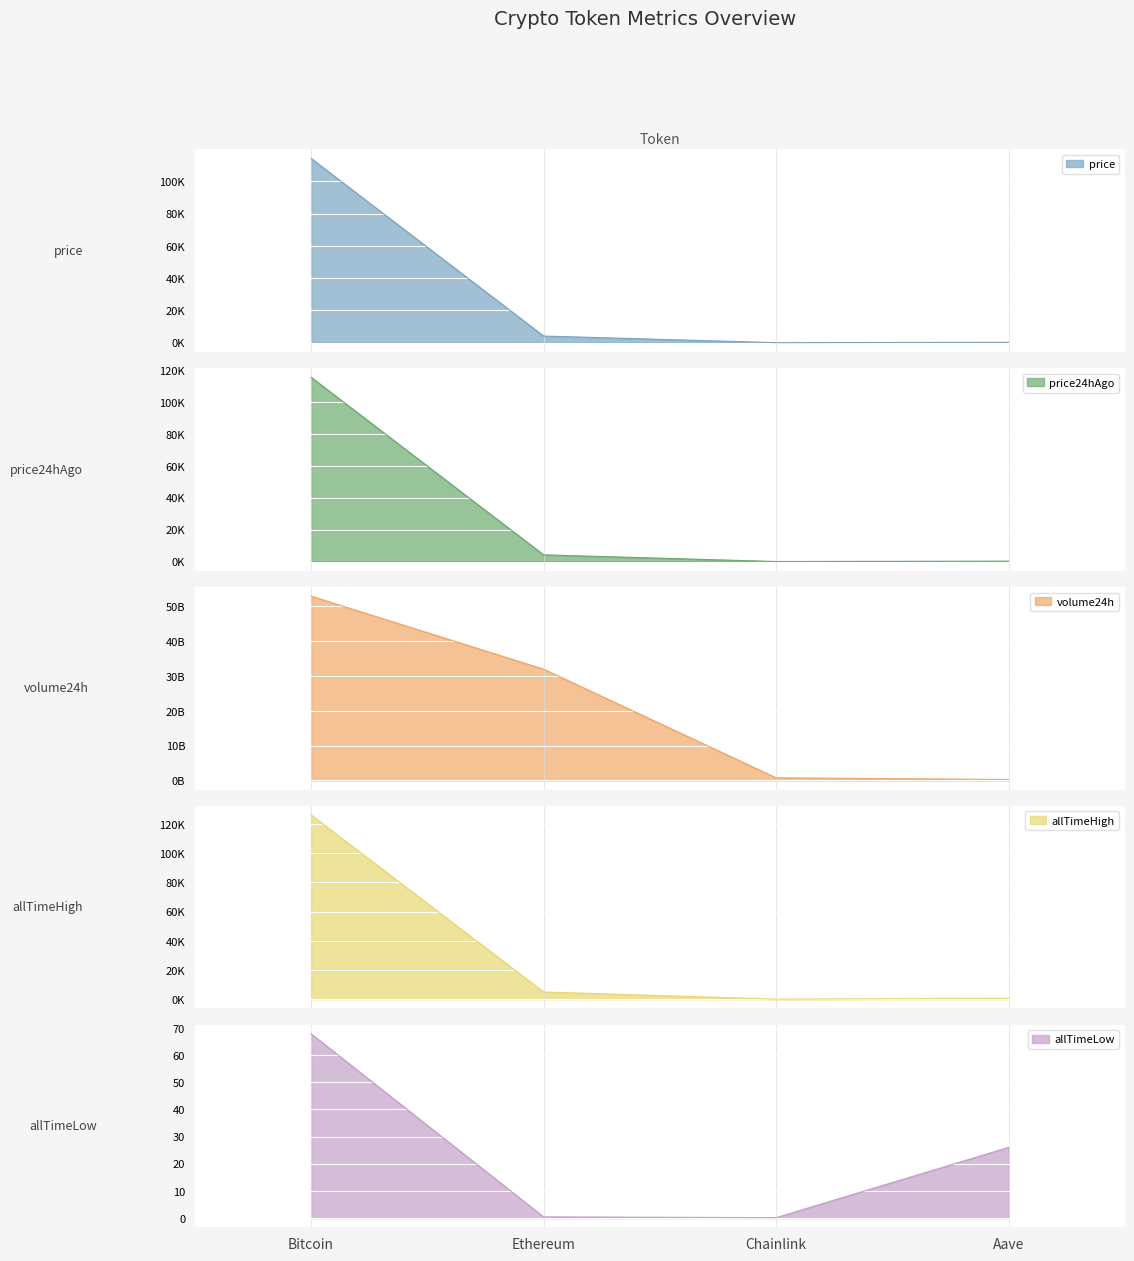

What is the total value across all series at Ethereum?

31963767788.8